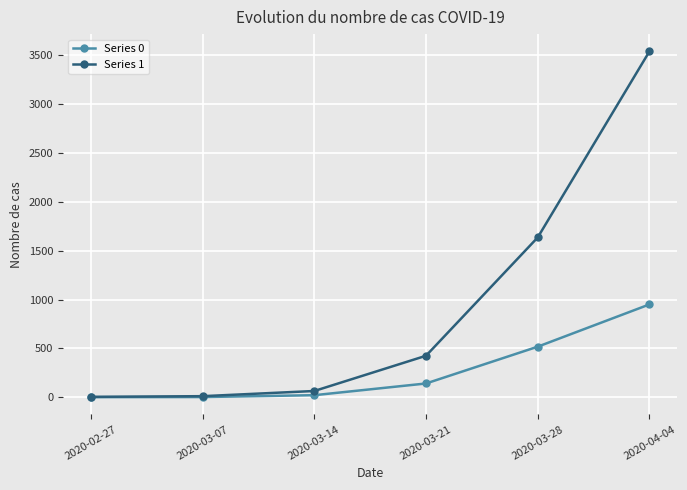

Which series has the largest range (max minus min)?

Series 1